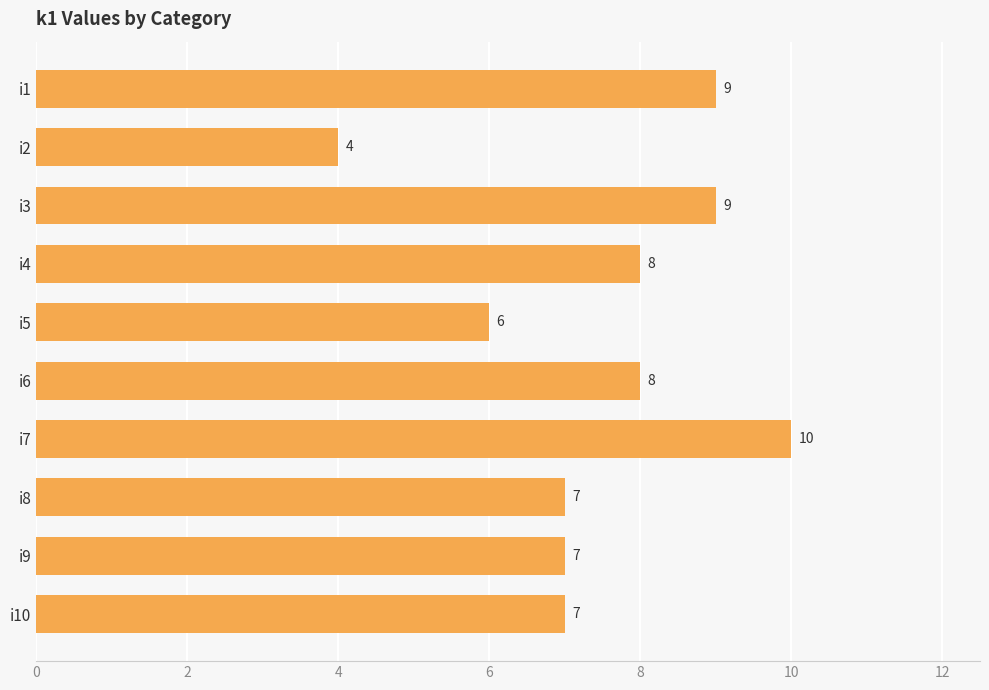

What is the sum of all values?

75